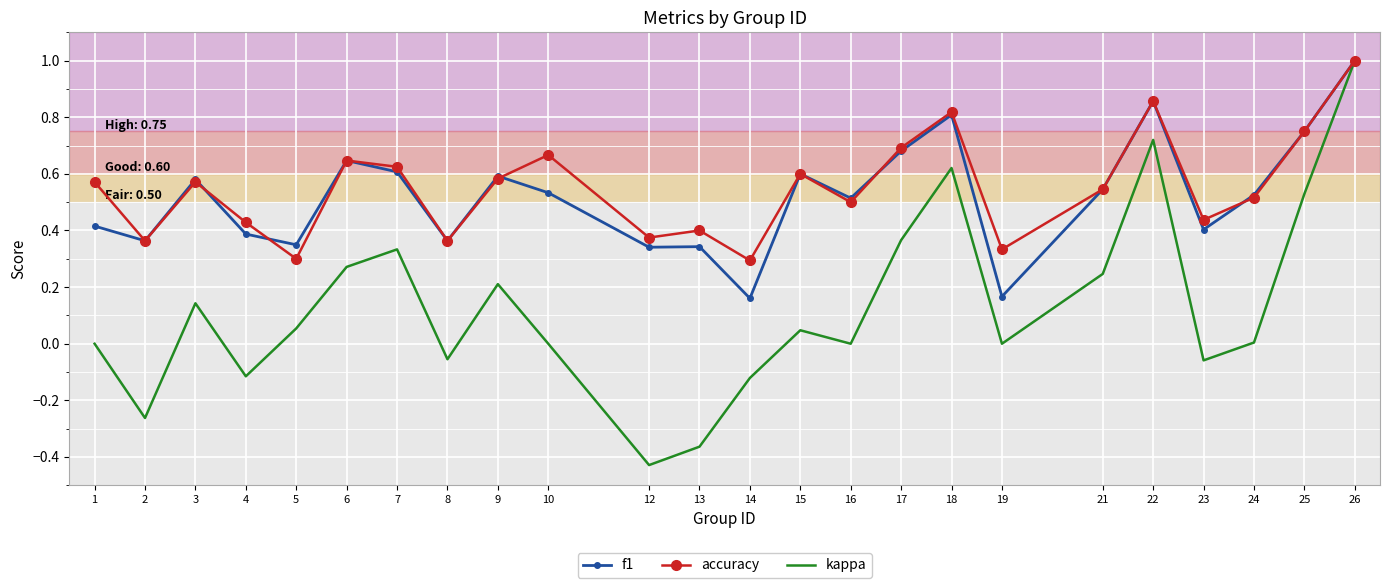

Which series has the largest range (max minus min)?

kappa